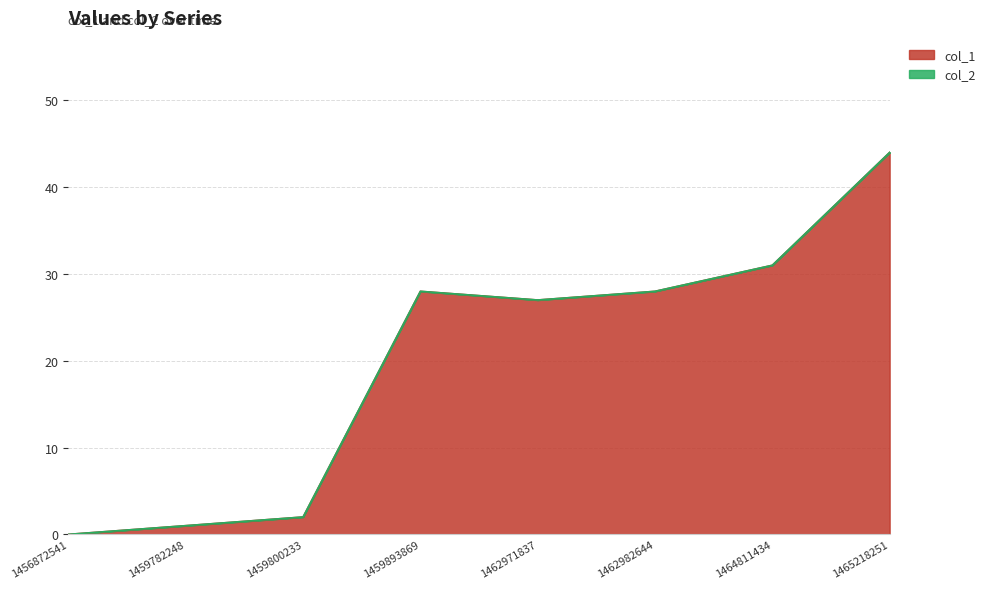

What is the sum of all values?

161